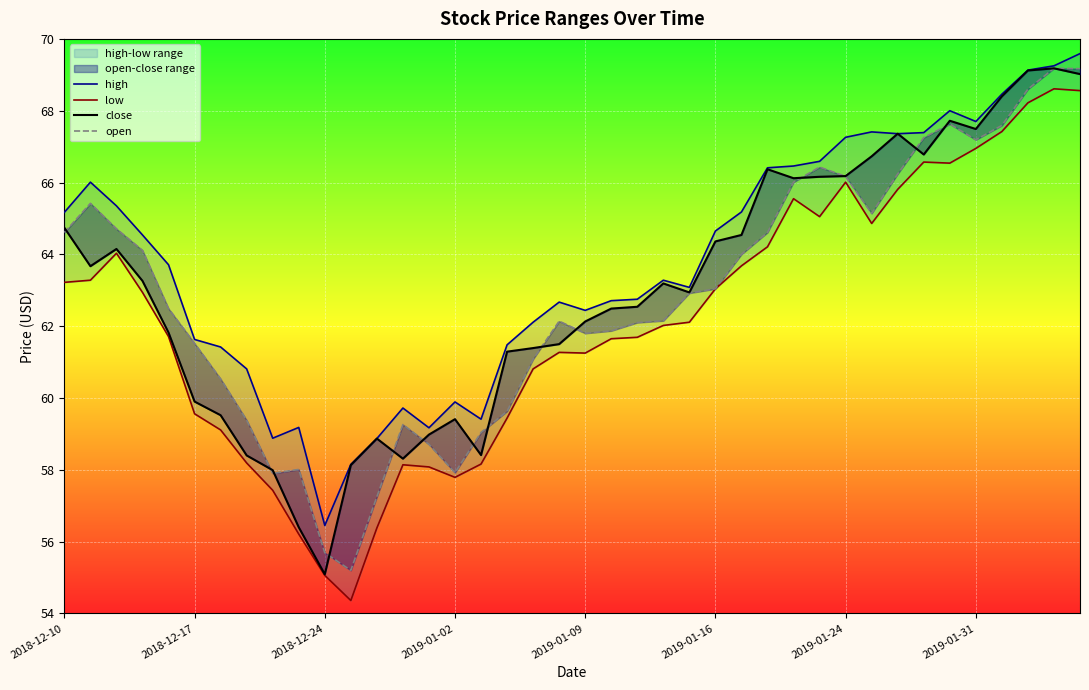

At 23, list the series in order from smallest to largest.

low, open, close, high